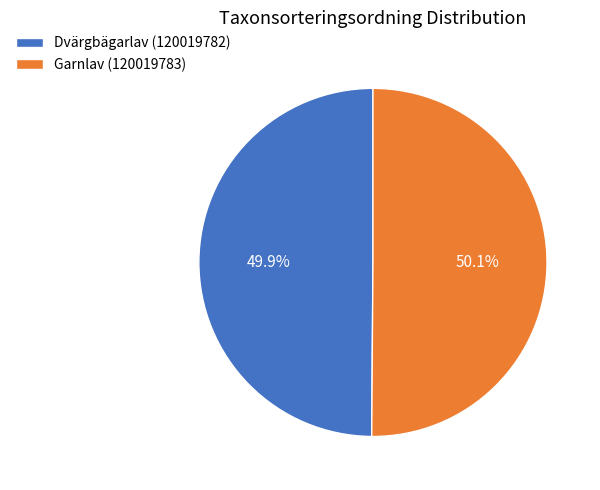

What is the ratio of the value at Dvärgbägarlav (120019782) to the value at Garnlav (120019783)?

1.0